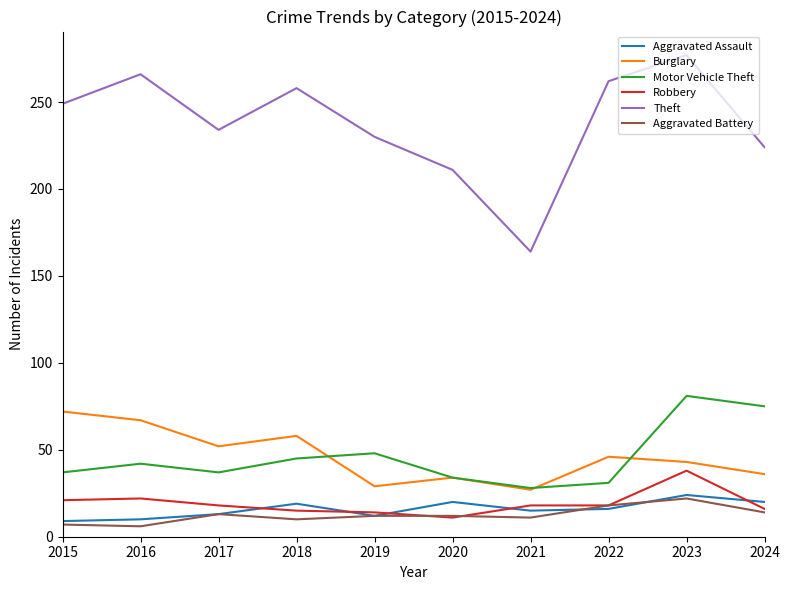

What is the total value across all series at 2021?

263